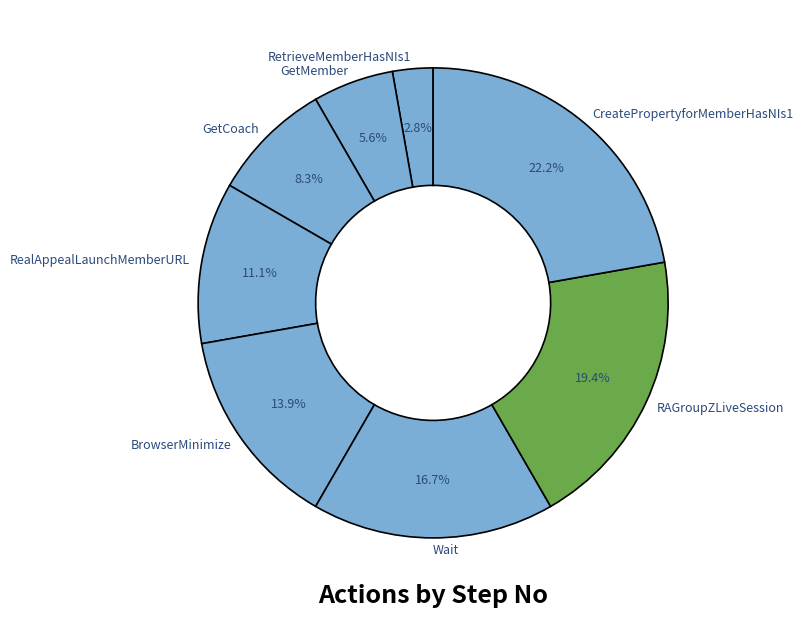

How many segments does this pie chart have?

8